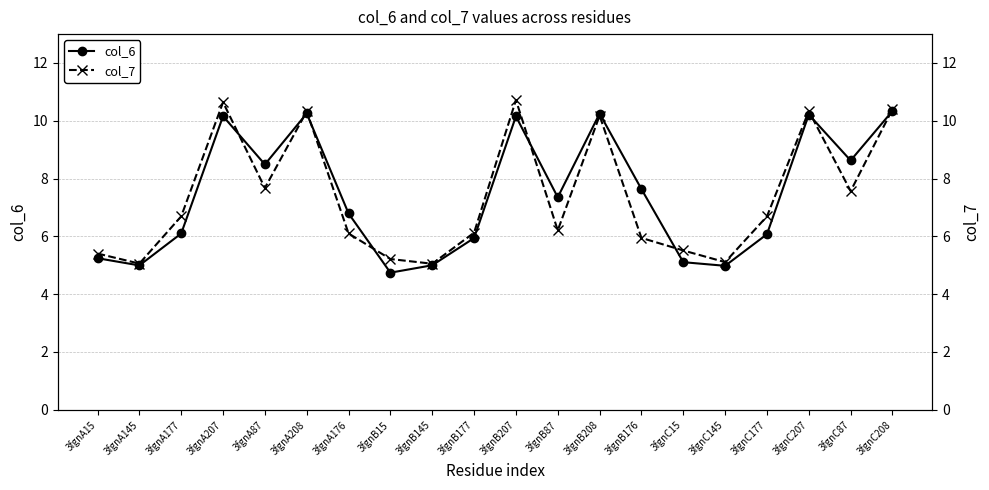

Rank the categories by col_7 value from highest to lowest.

3fgnB207, 3fgnA207, 3fgnC208, 3fgnC207, 3fgnA208, 3fgnB208, 3fgnA87, 3fgnC87, 3fgnA177, 3fgnC177, 3fgnB87, 3fgnB177, 3fgnA176, 3fgnB176, 3fgnC15, 3fgnA15, 3fgnB15, 3fgnC145, 3fgnA145, 3fgnB145